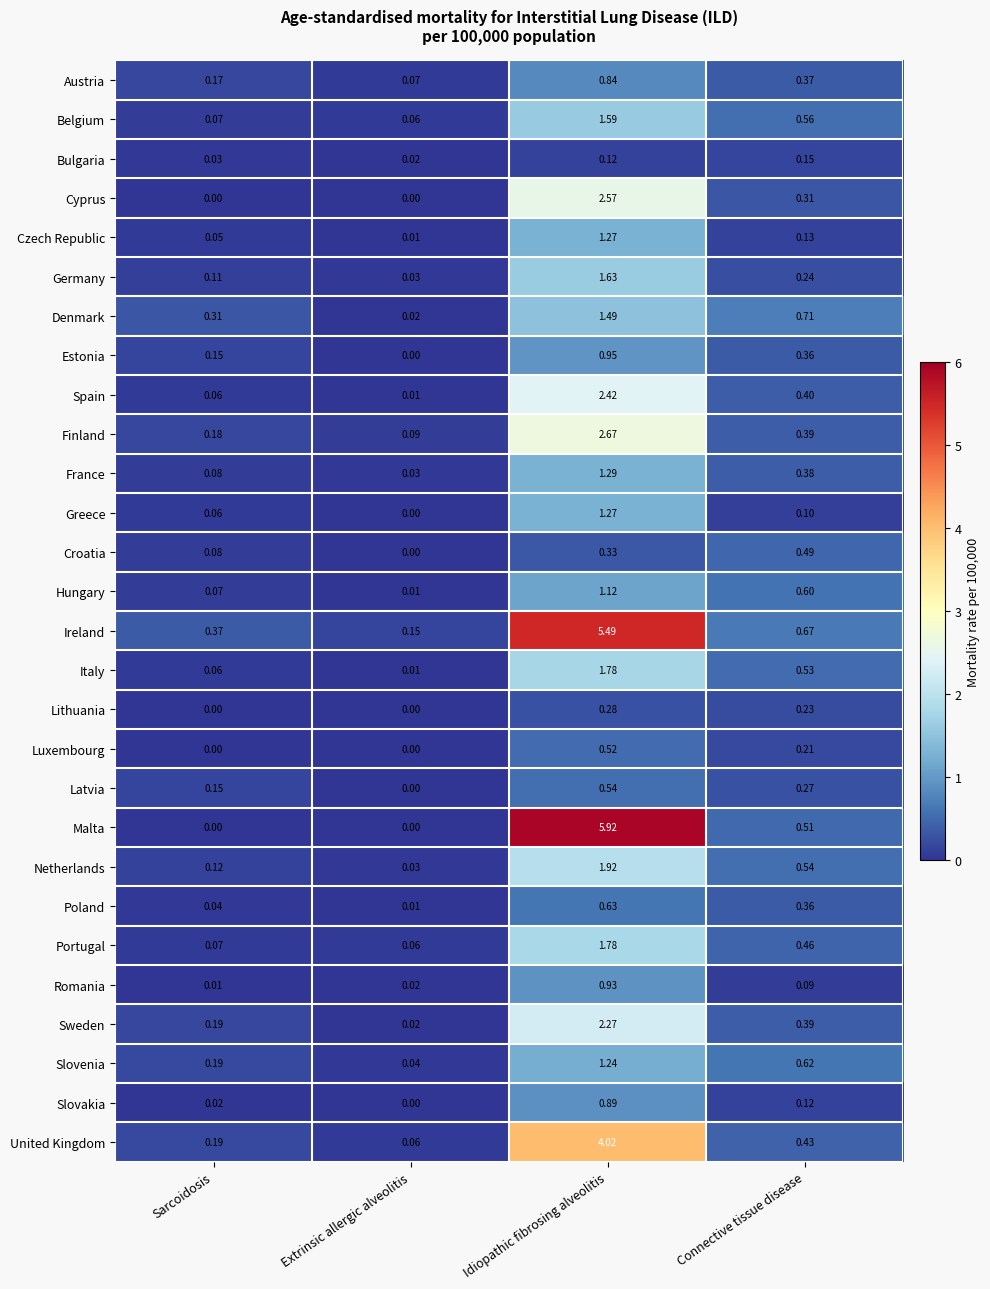

What is the difference between the highest and lowest values at Idiopathic fibrosing alveolitis?

5.8